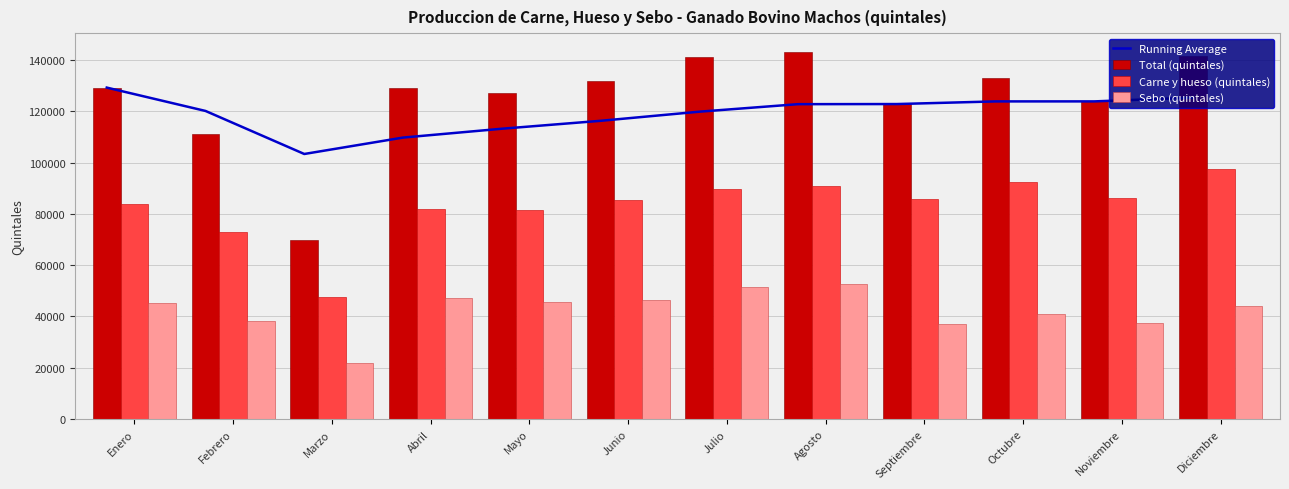

At which label does Carne y hueso (quintales) reach its minimum?

Marzo